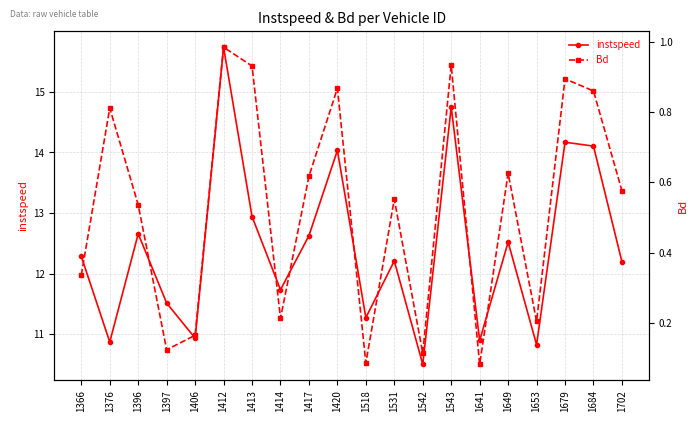

True or false: instspeed and Bd intersect in this chart.

False